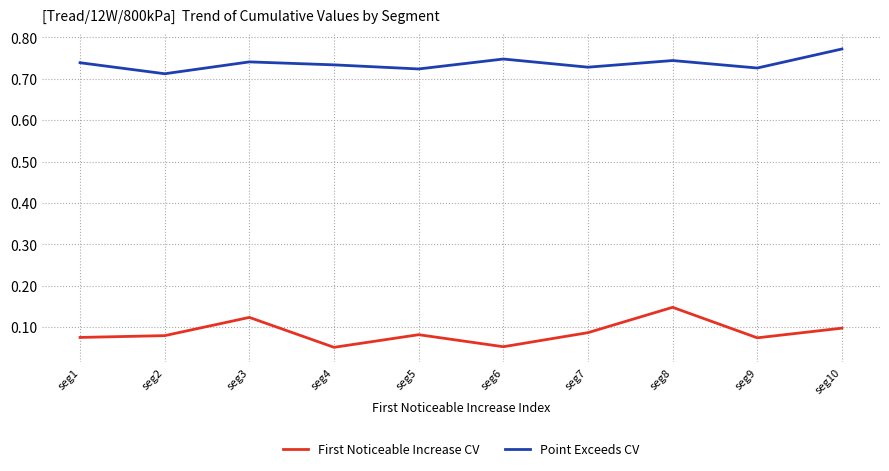

True or false: First Noticeable Increase CV and Point Exceeds CV intersect in this chart.

False